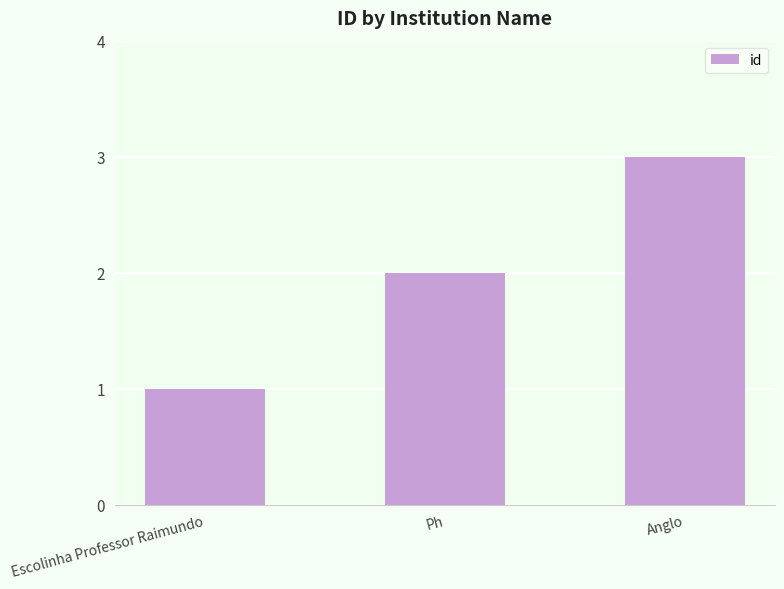

What value does the data have at Escolinha Professor Raimundo?

1